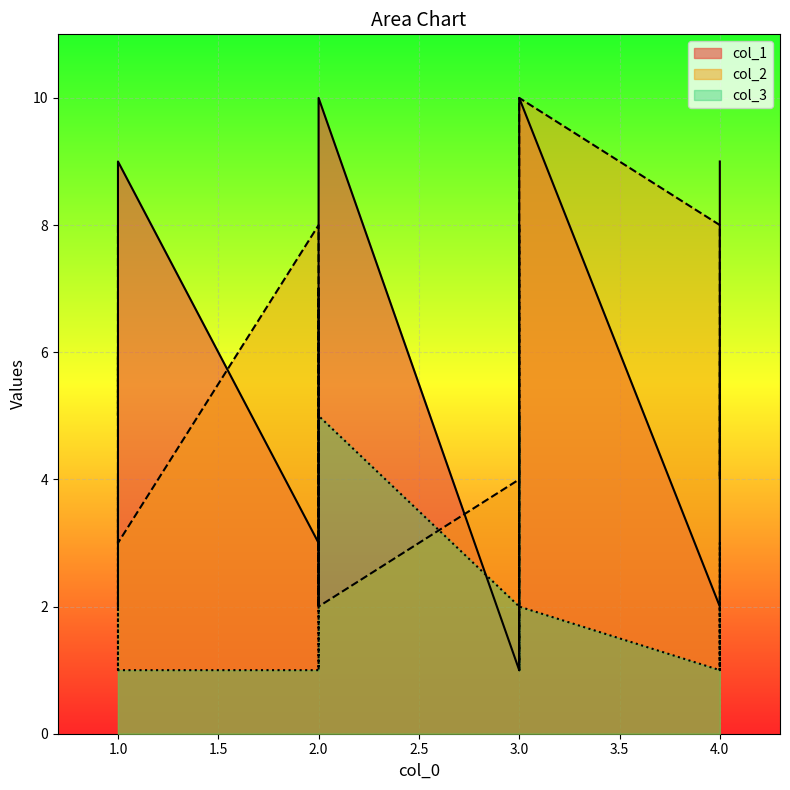

At which category does col_1 reach its first local peak?

1